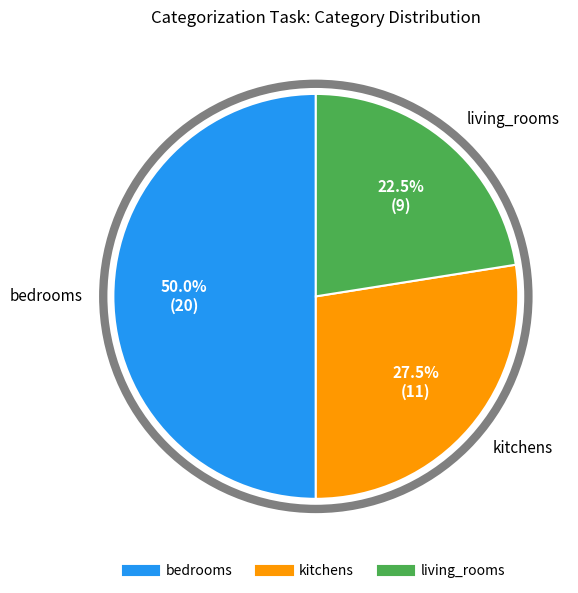

Is it true that bedrooms is 50% of the pie?

True